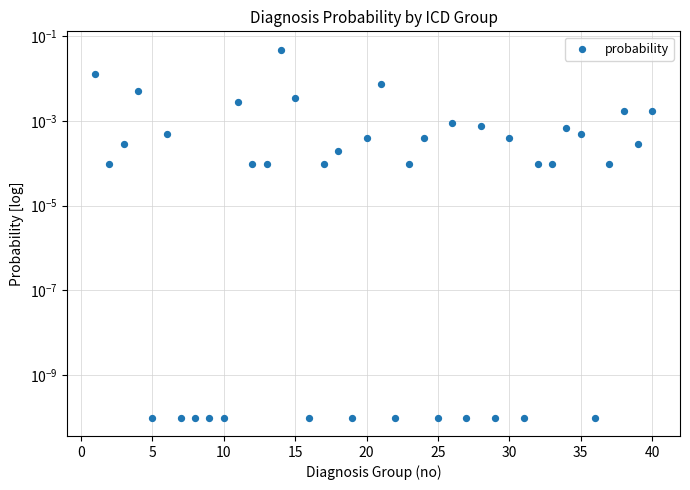

Which has a higher value, 25 or 25?

25